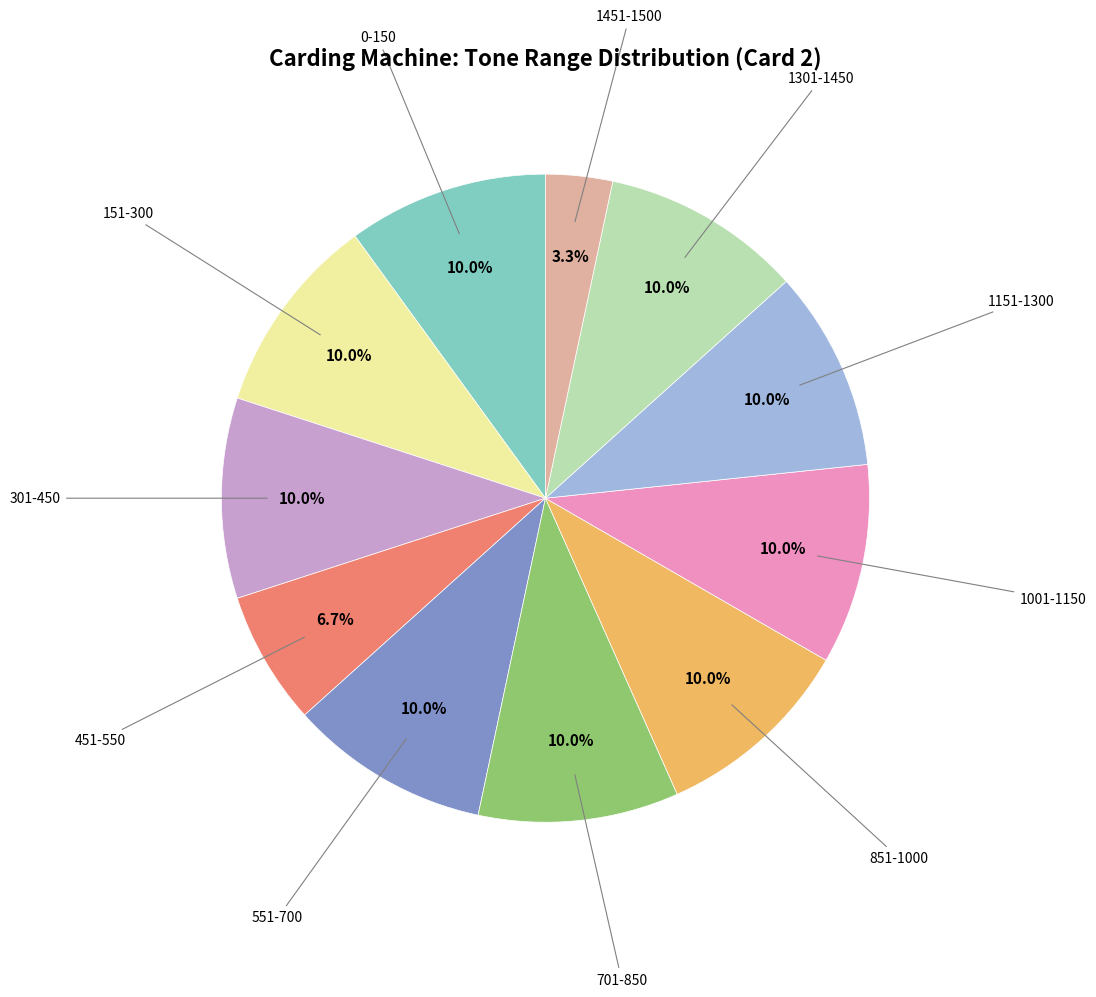

Does any single category account for the majority?

No